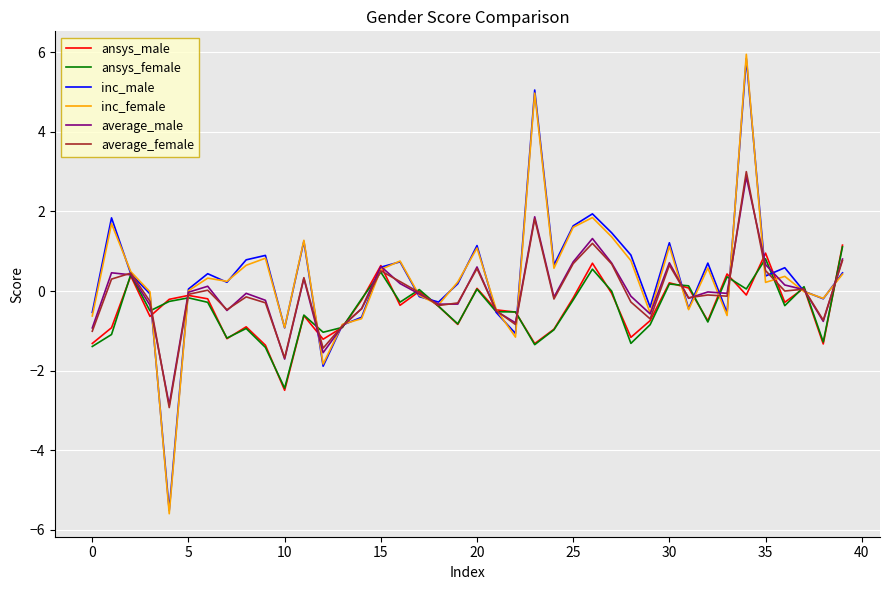

What is the minimum value for average_male?

-2.9